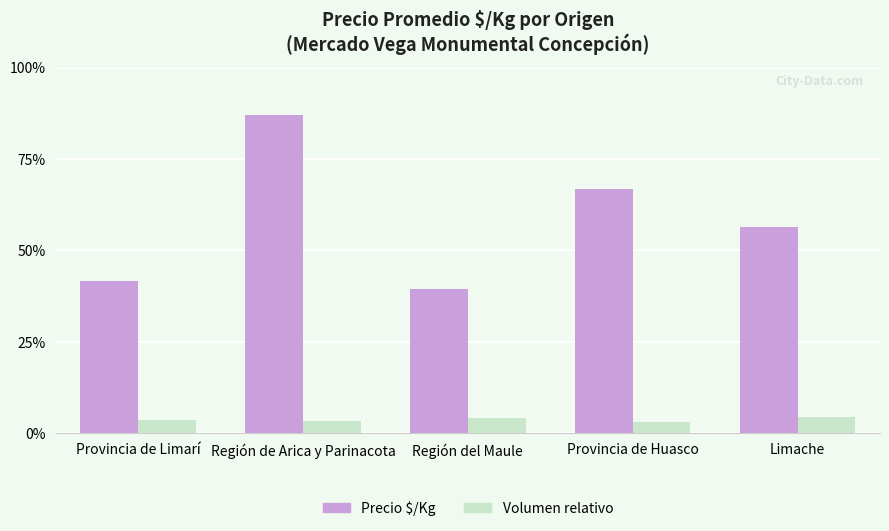

Are the bars grouped side by side (vs. stacked)?

Yes